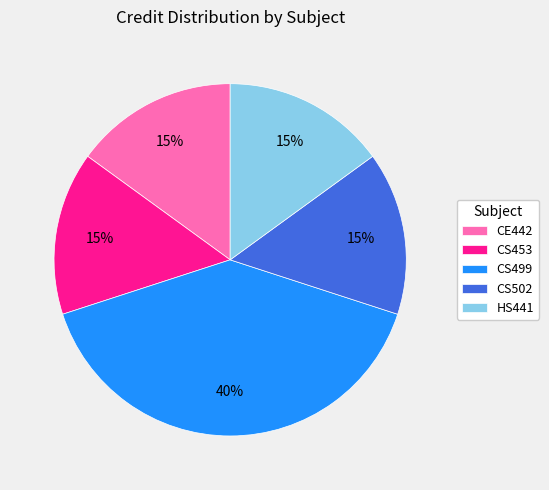

How many segments does this pie chart have?

5